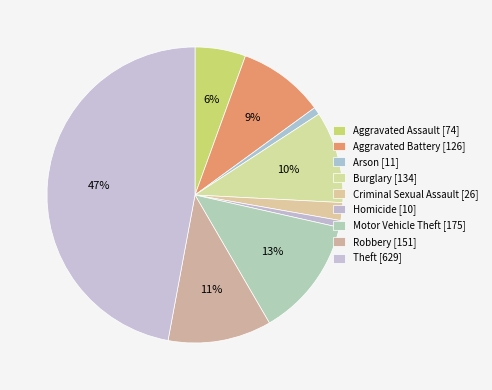

To the nearest percent, what percentage of the pie is Aggravated Battery?

9%